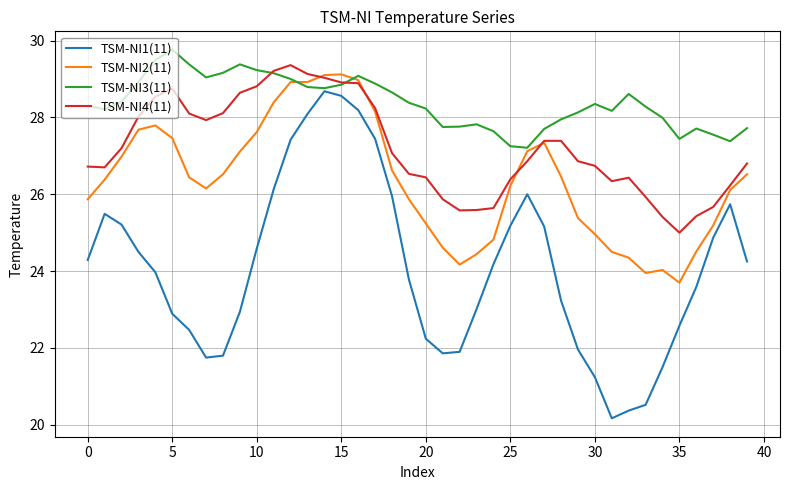

Which series has the largest total across all categories?

TSM-NI3(11)